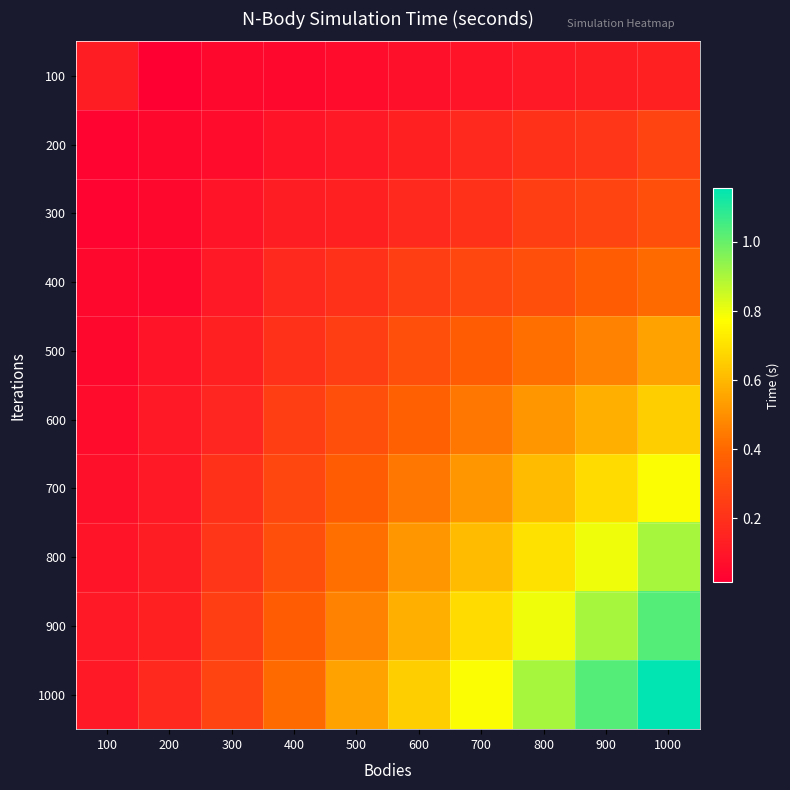

What is the total value across all series at 800?

4.8